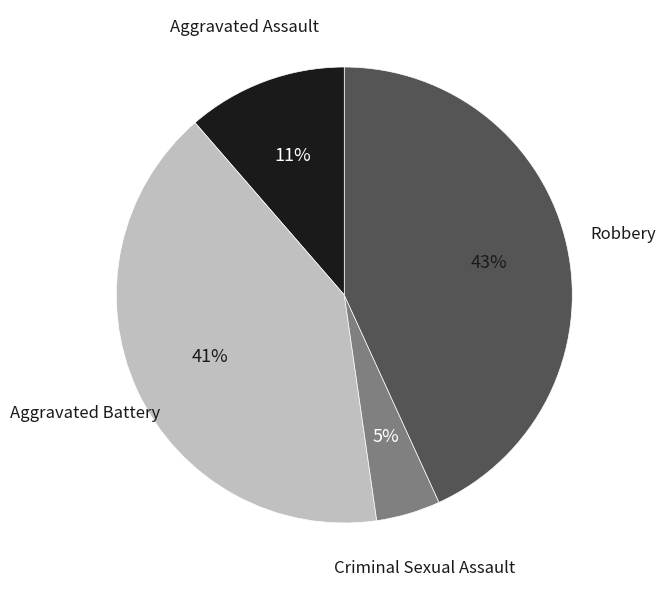

Is the sum of Robbery and Aggravated Battery greater than half?

Yes